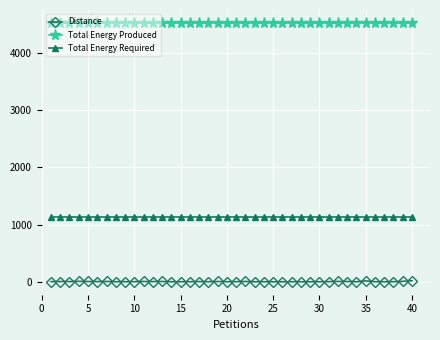

What is the minimum value shown in the chart?

1